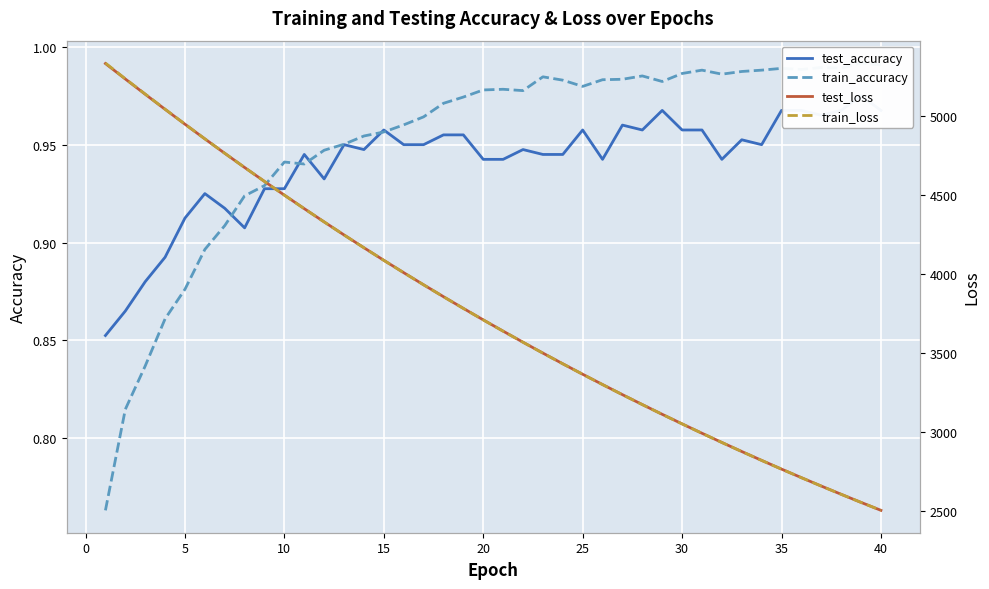

How many lines are shown in the chart?

4